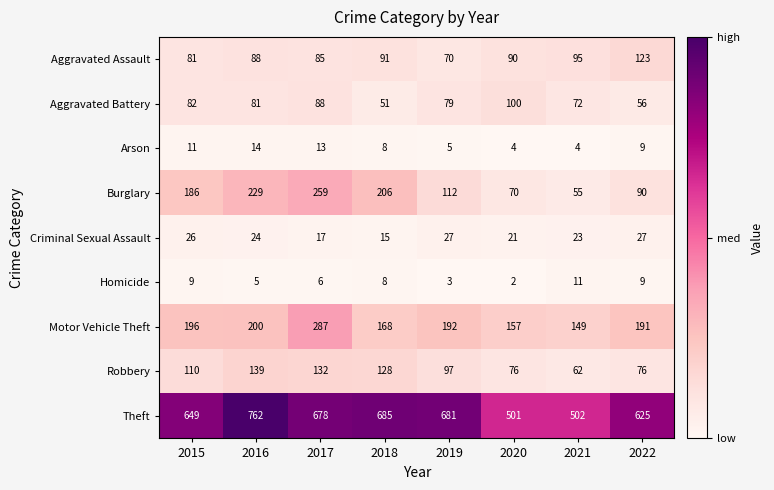

Read the Homicide value at 2015.

9